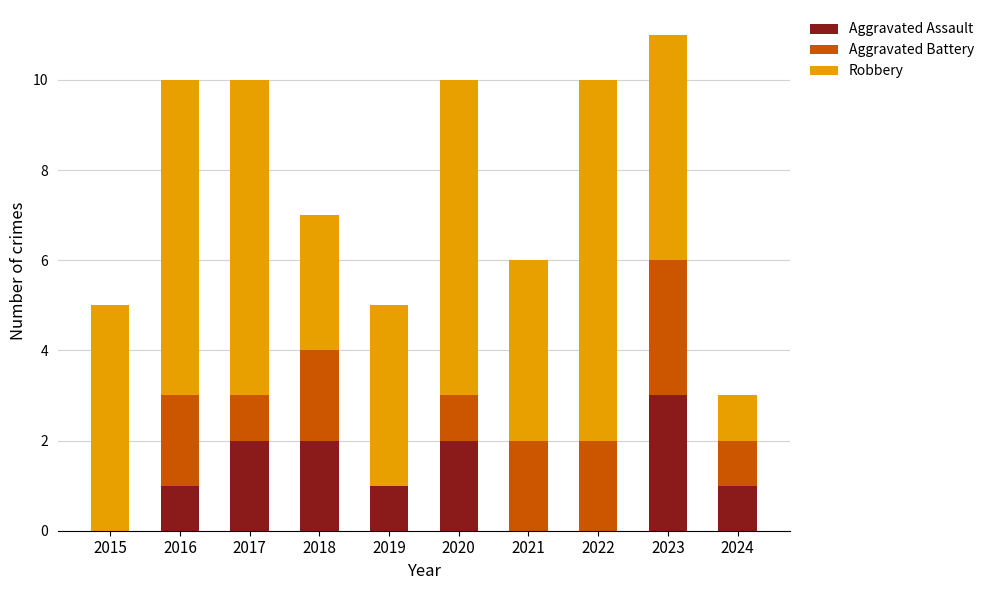

Is it true that Aggravated Assault equals 1 at 2019?

True